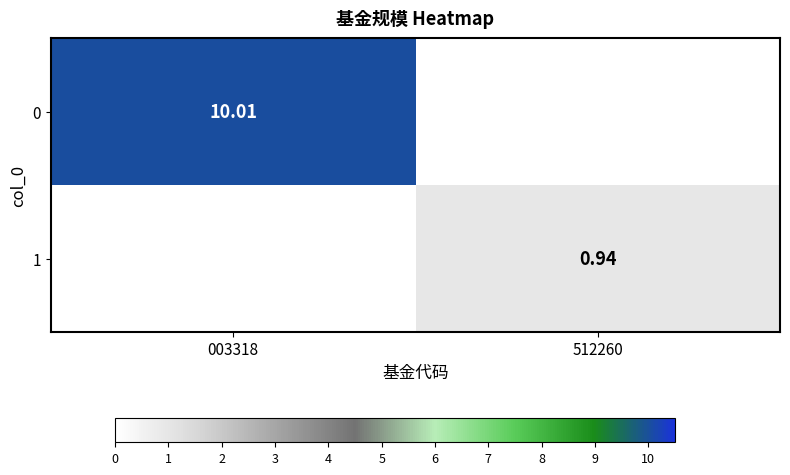

At which category is the sum across all series the highest?

003318